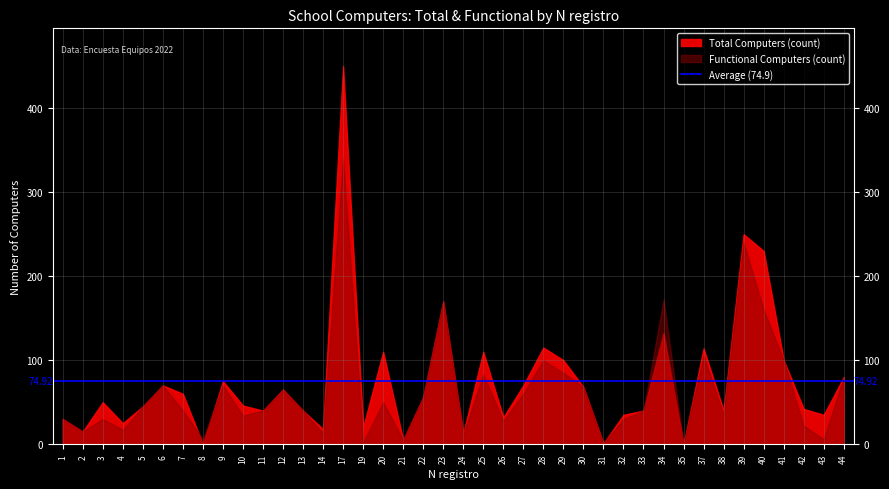

How many data points in Total Computers are above 50?

19